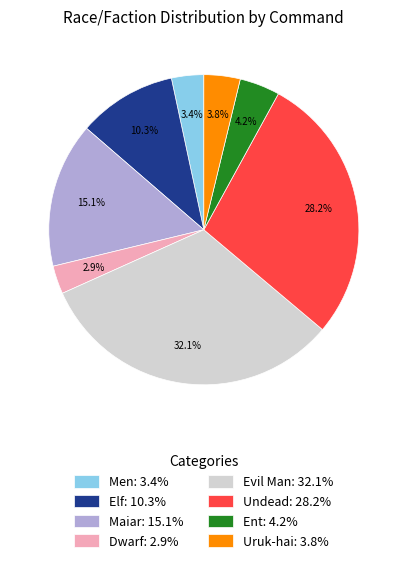

Which has a higher value, Evil Man: 32.1% or Dwarf: 2.9%?

Evil Man: 32.1%